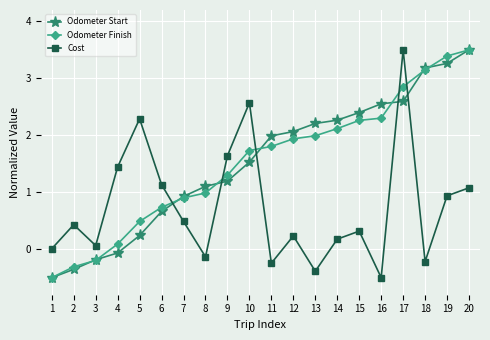

How many categories are shown in the chart?

20